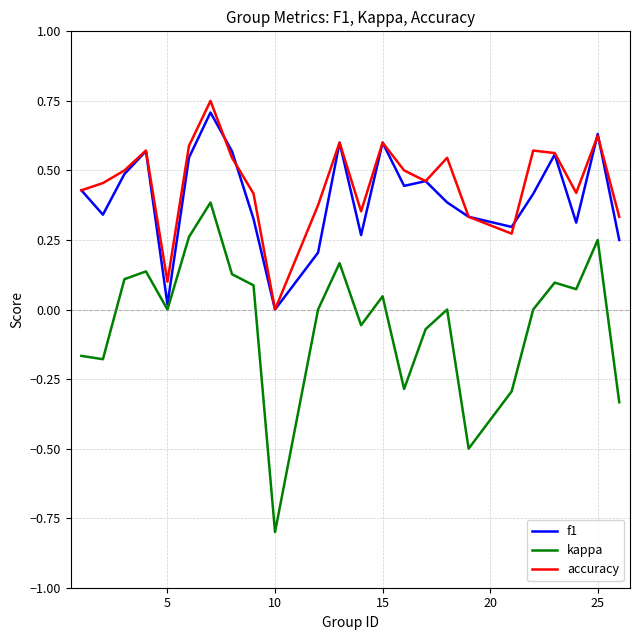

True or false: kappa and accuracy intersect in this chart.

False